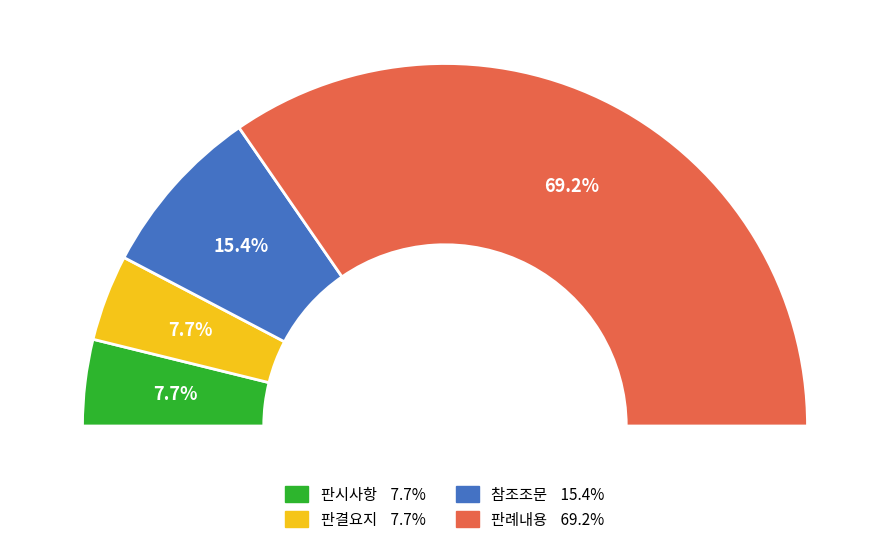

To the nearest percent, what is the average slice percentage?

25%